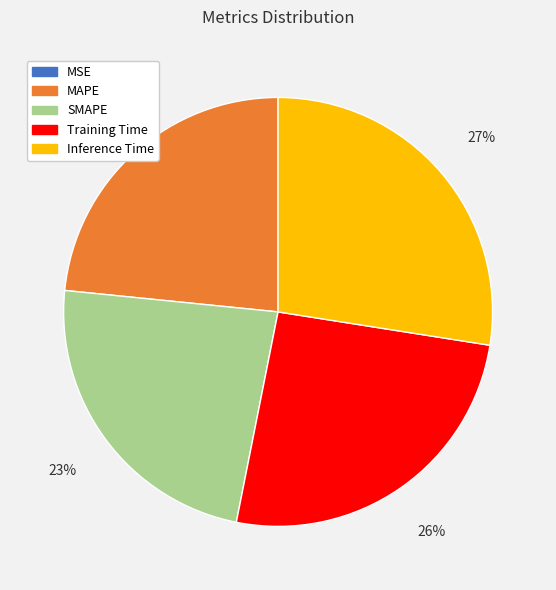

Does any single category account for the majority?

No